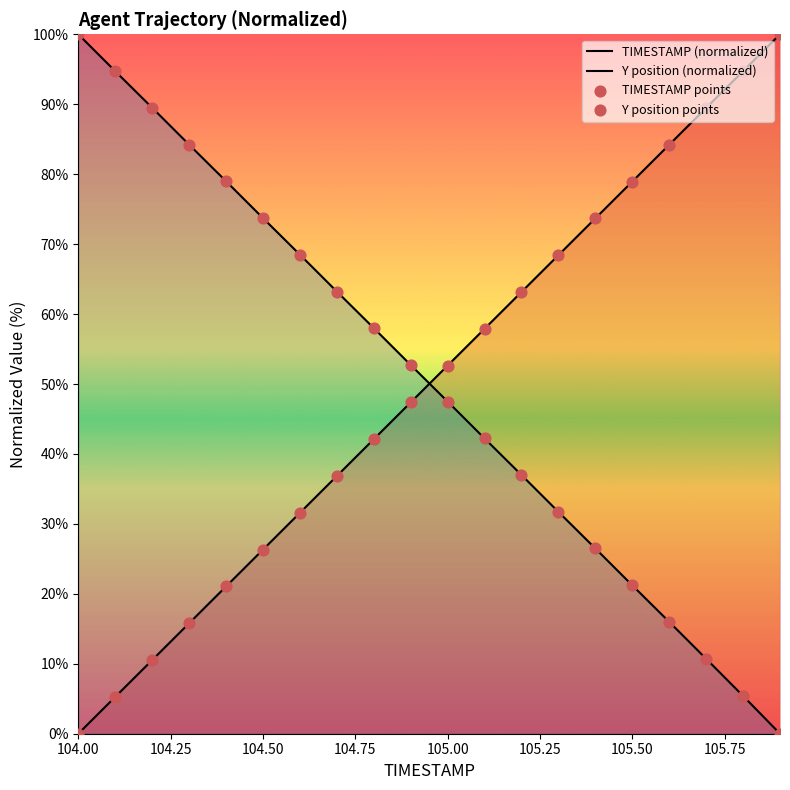

At how many categories does at least one series exceed 54?

18